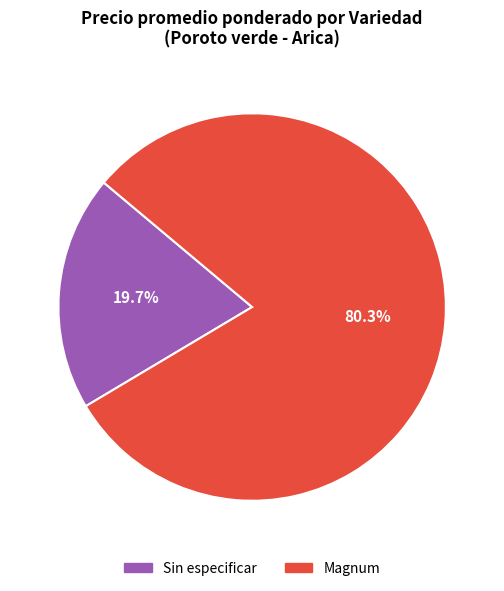

Which slice is the largest?

Magnum